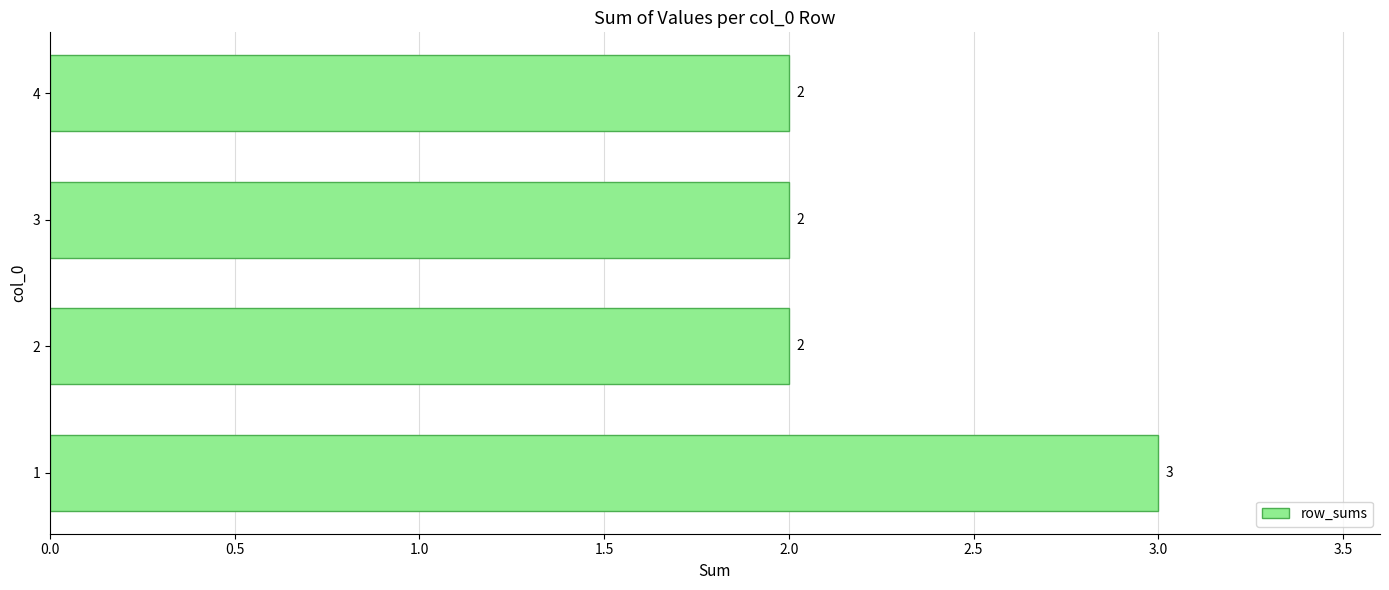

What is the greatest value displayed?

3